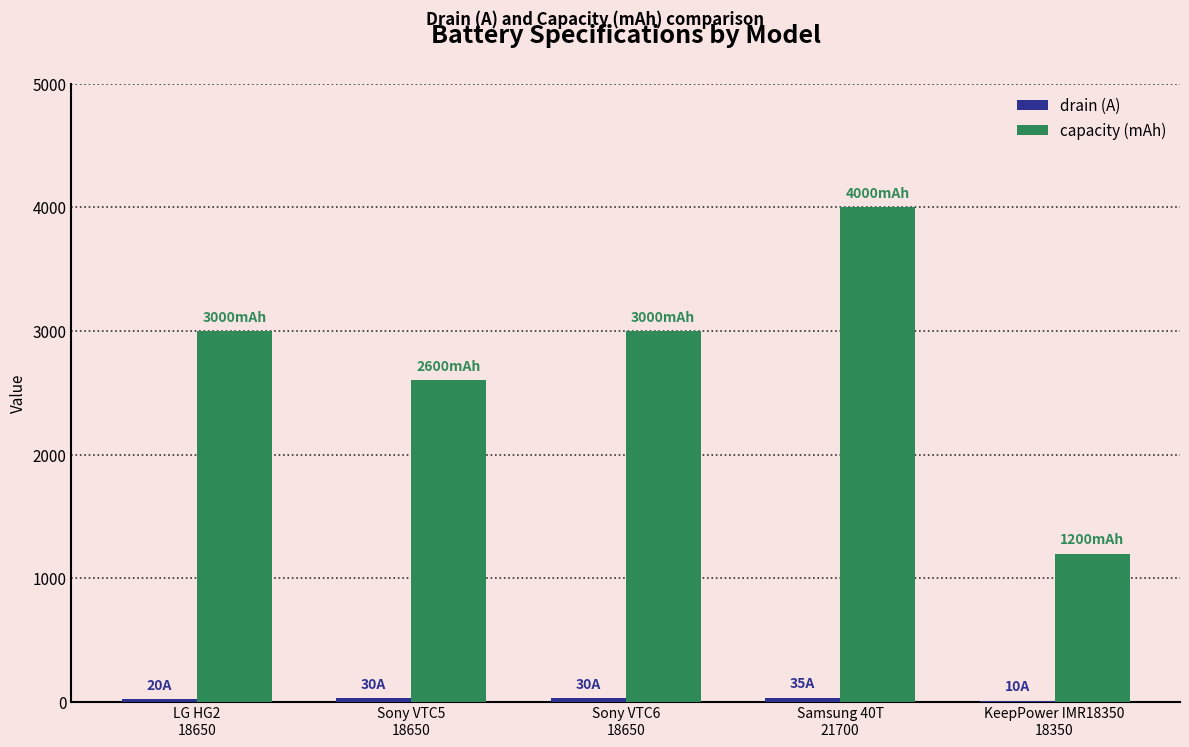

How many series are shown in this chart?

2